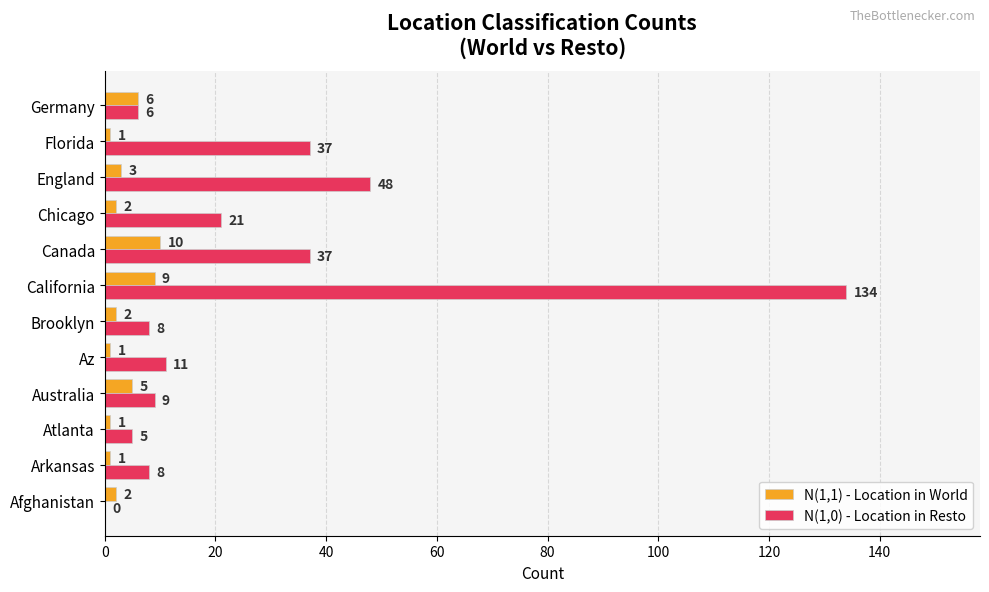

What is the total value across all series at Florida?

38